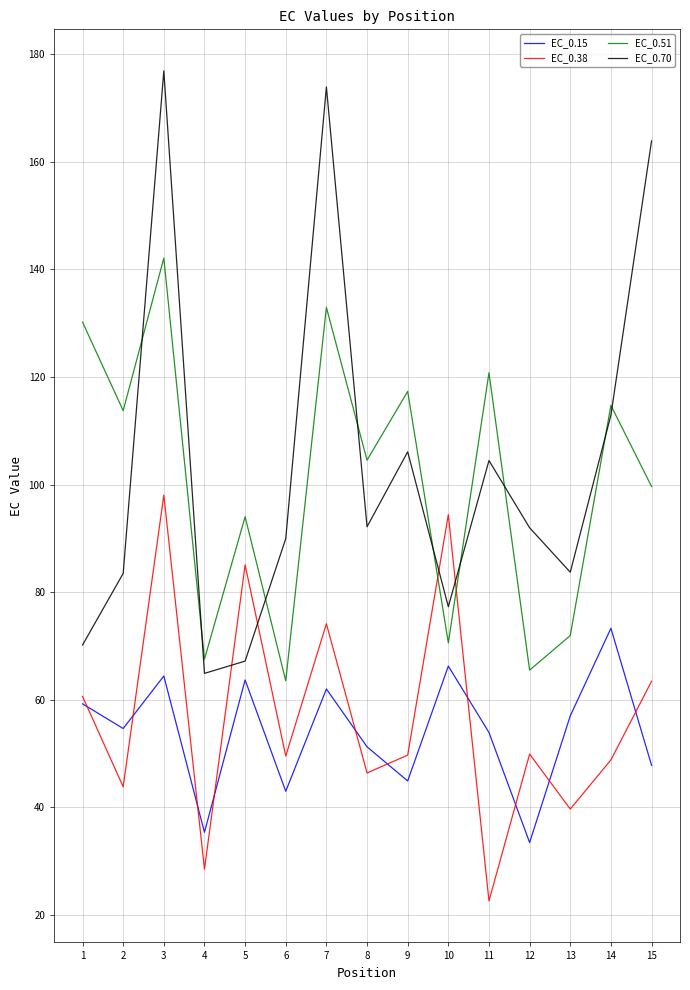

What is the minimum value shown in the chart?

22.6